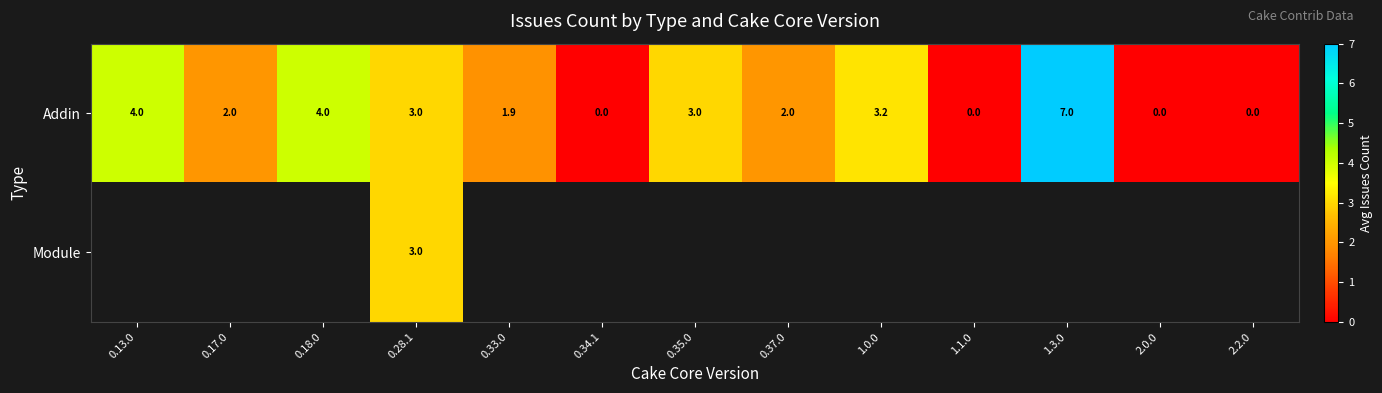

Count the number of data series in this chart.

2